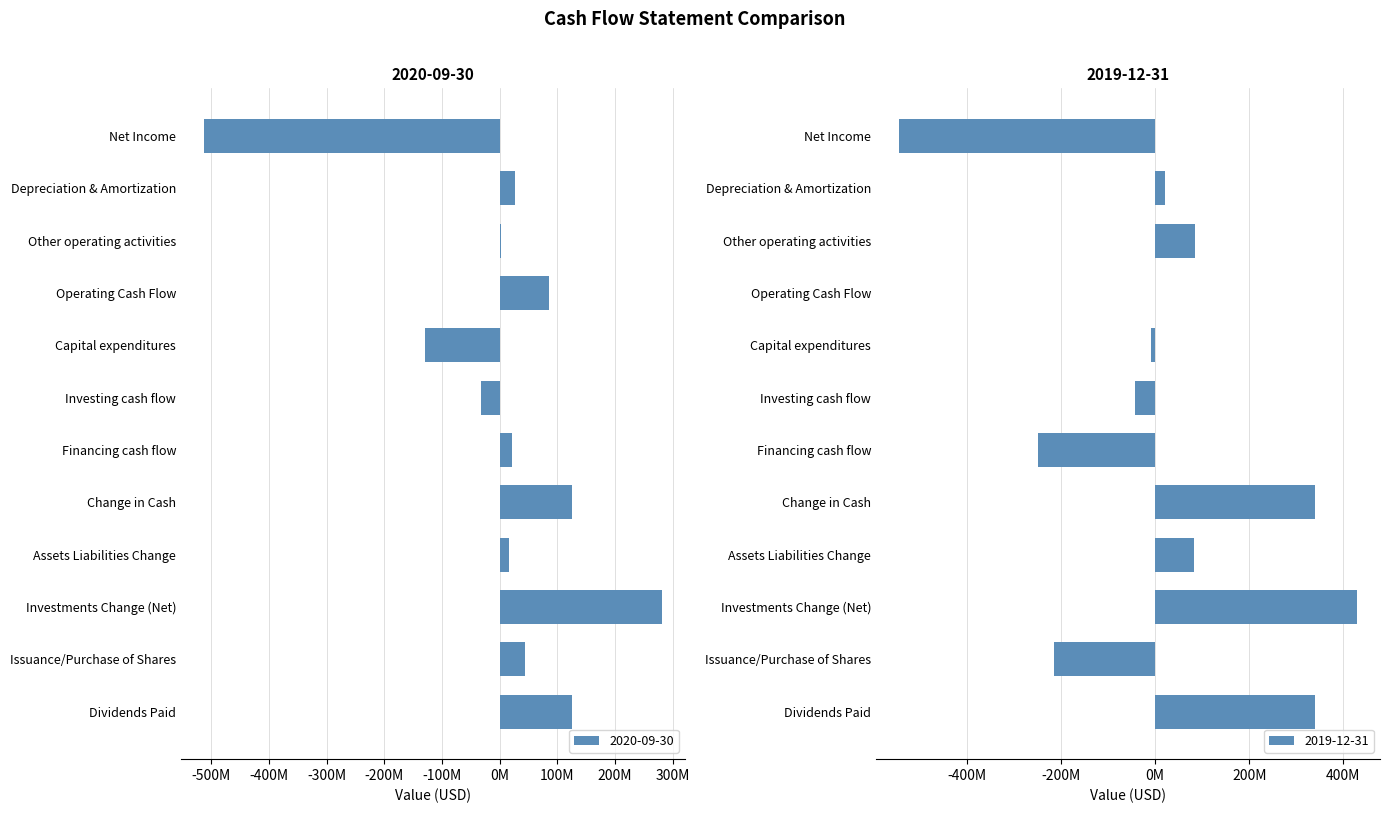

Between Investments Change (Net) and Operating Cash Flow, which is larger?

Investments Change (Net)